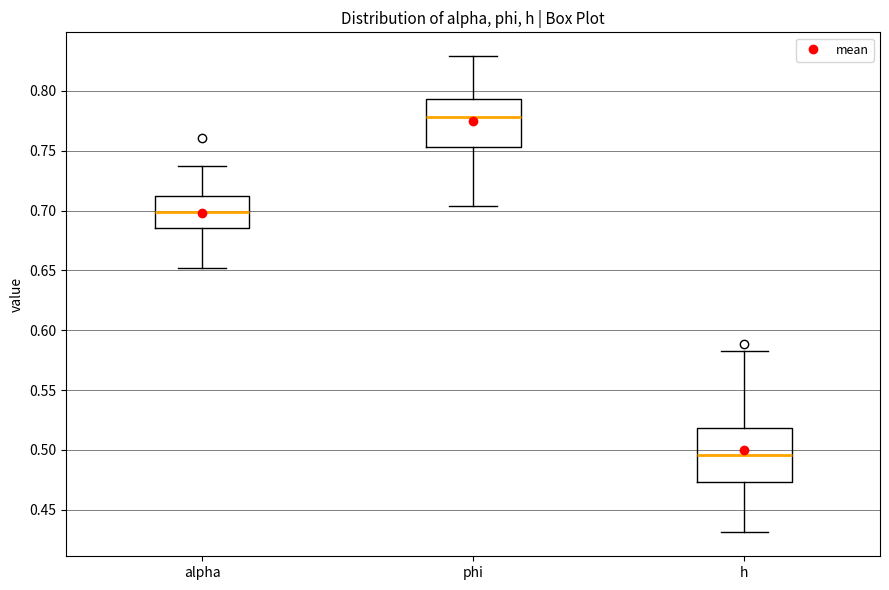

Which box has the lowest median line?

h